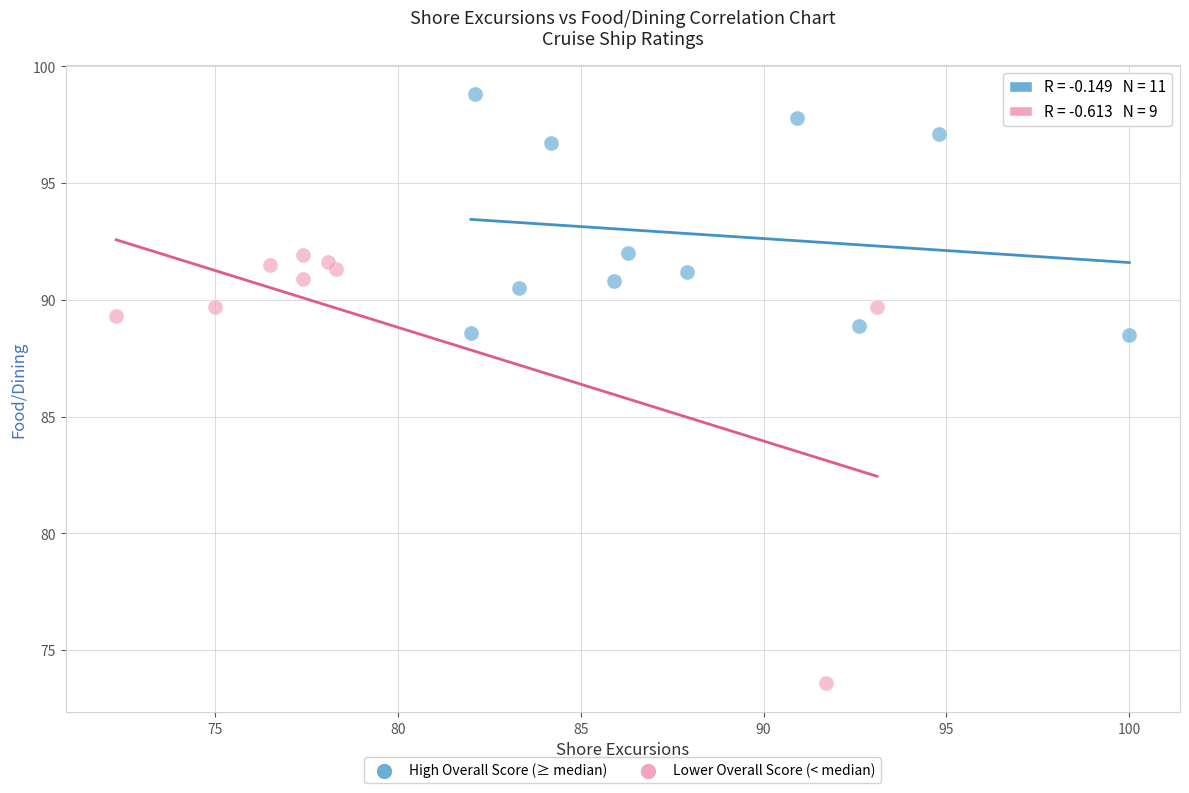

What are all the series names shown in the legend?

High Overall Score (≥ median), Lower Overall Score (< median)